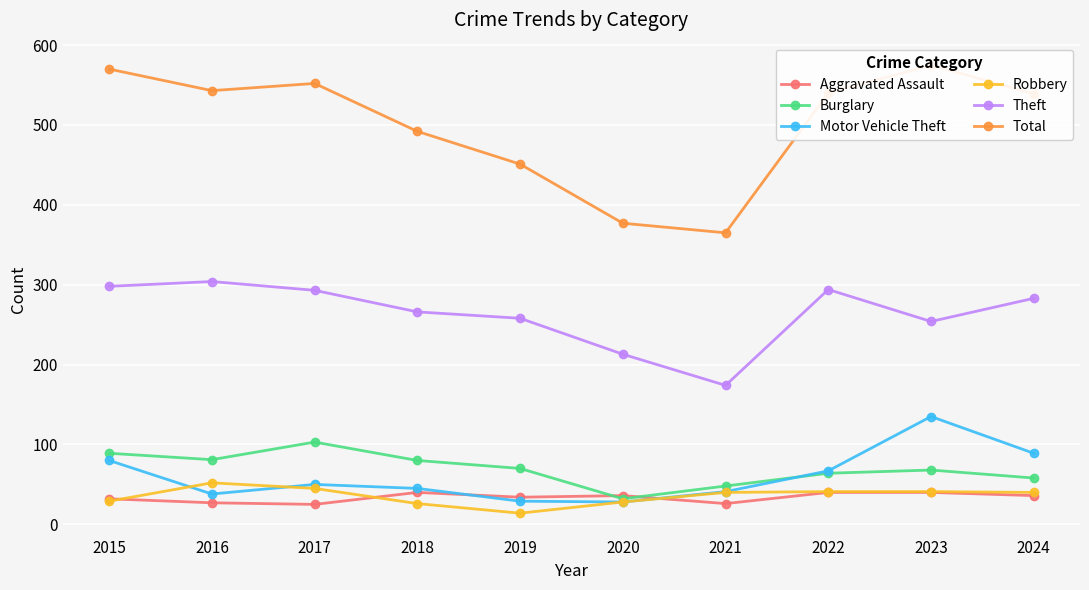

What value does the Motor Vehicle Theft series have at 2024?

89